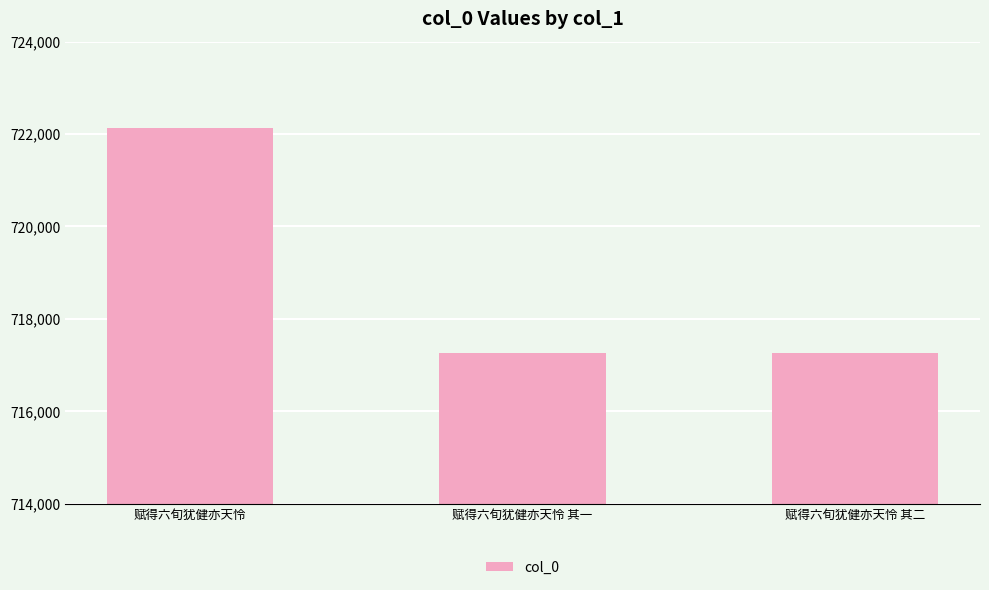

What is the label of the 1st bar from the left?

赋得六旬犹健亦天怜